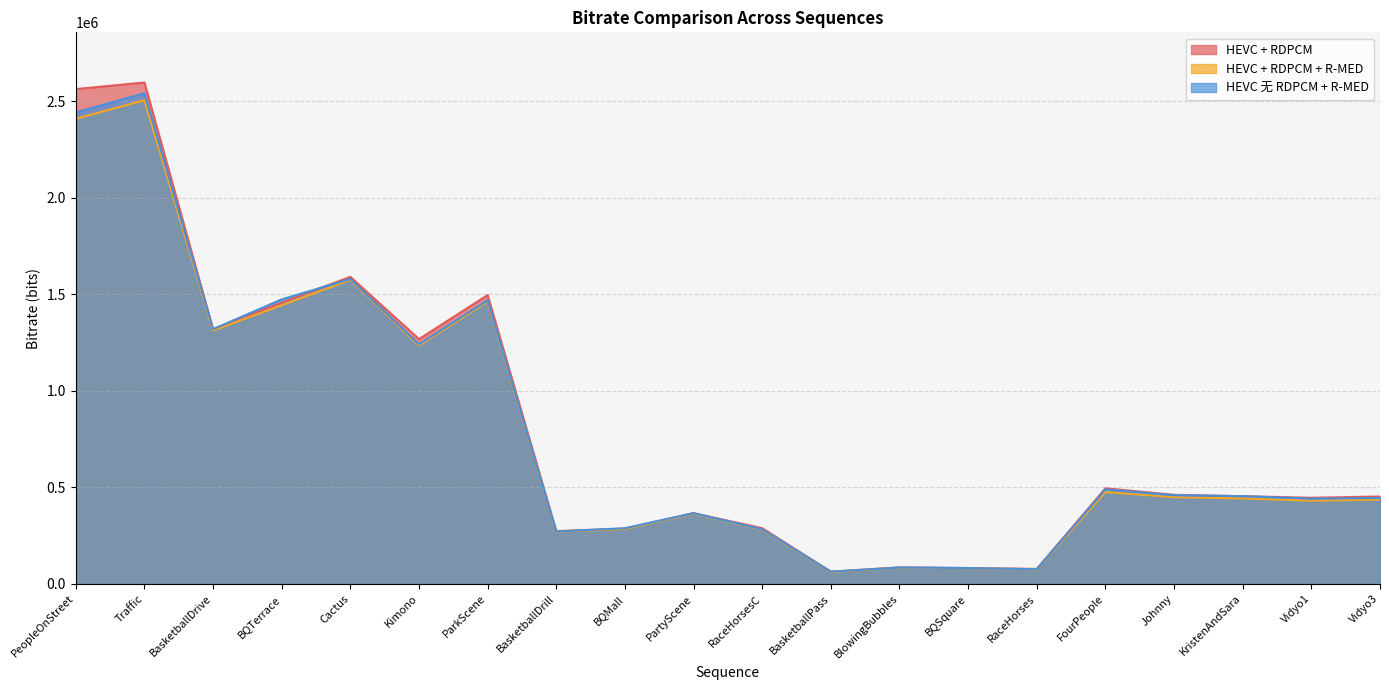

What are all the series names shown in the legend?

HEVC + RDPCM, HEVC + RDPCM + R-MED, HEVC 无 RDPCM + R-MED